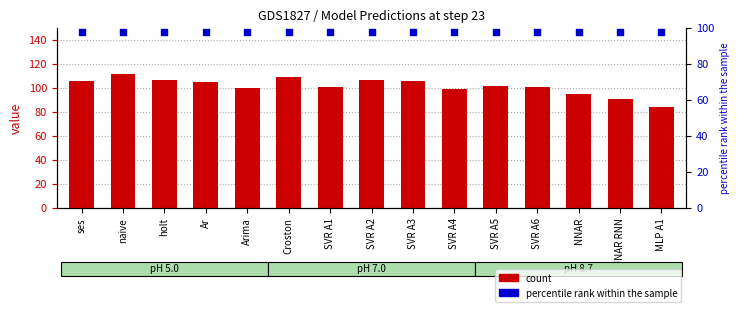

Is the value of count at MLP A1 greater than the value of percentile rank within the sample at holt?

No